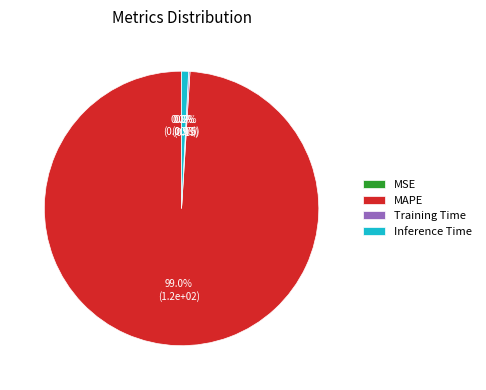

To the nearest percent, what portion does Inference Time represent?

1%